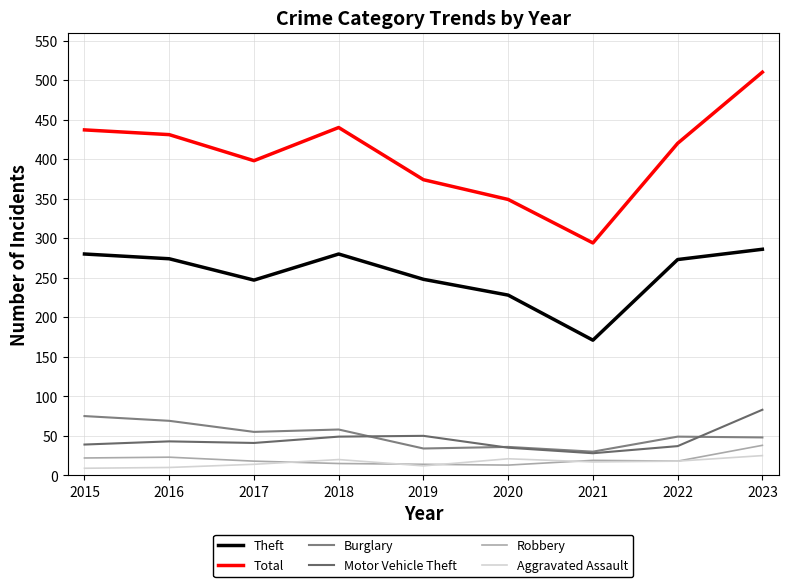

How many lines are shown in the chart?

6